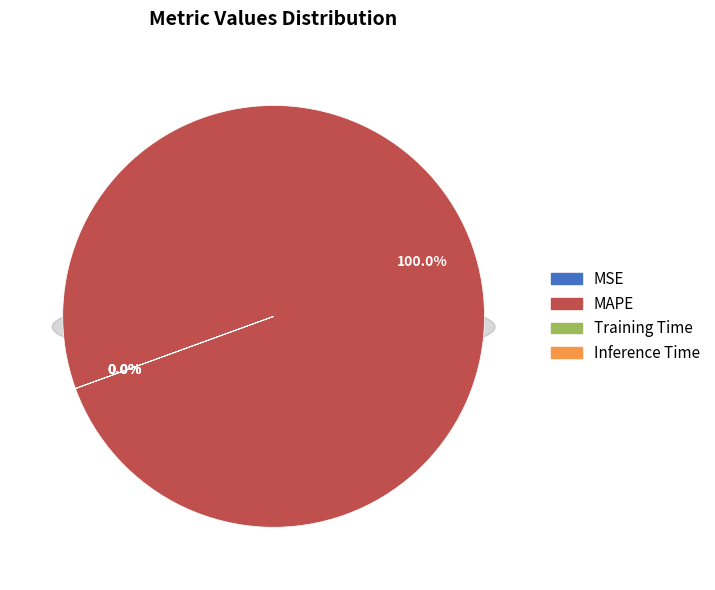

Count the number of slices in the pie.

4